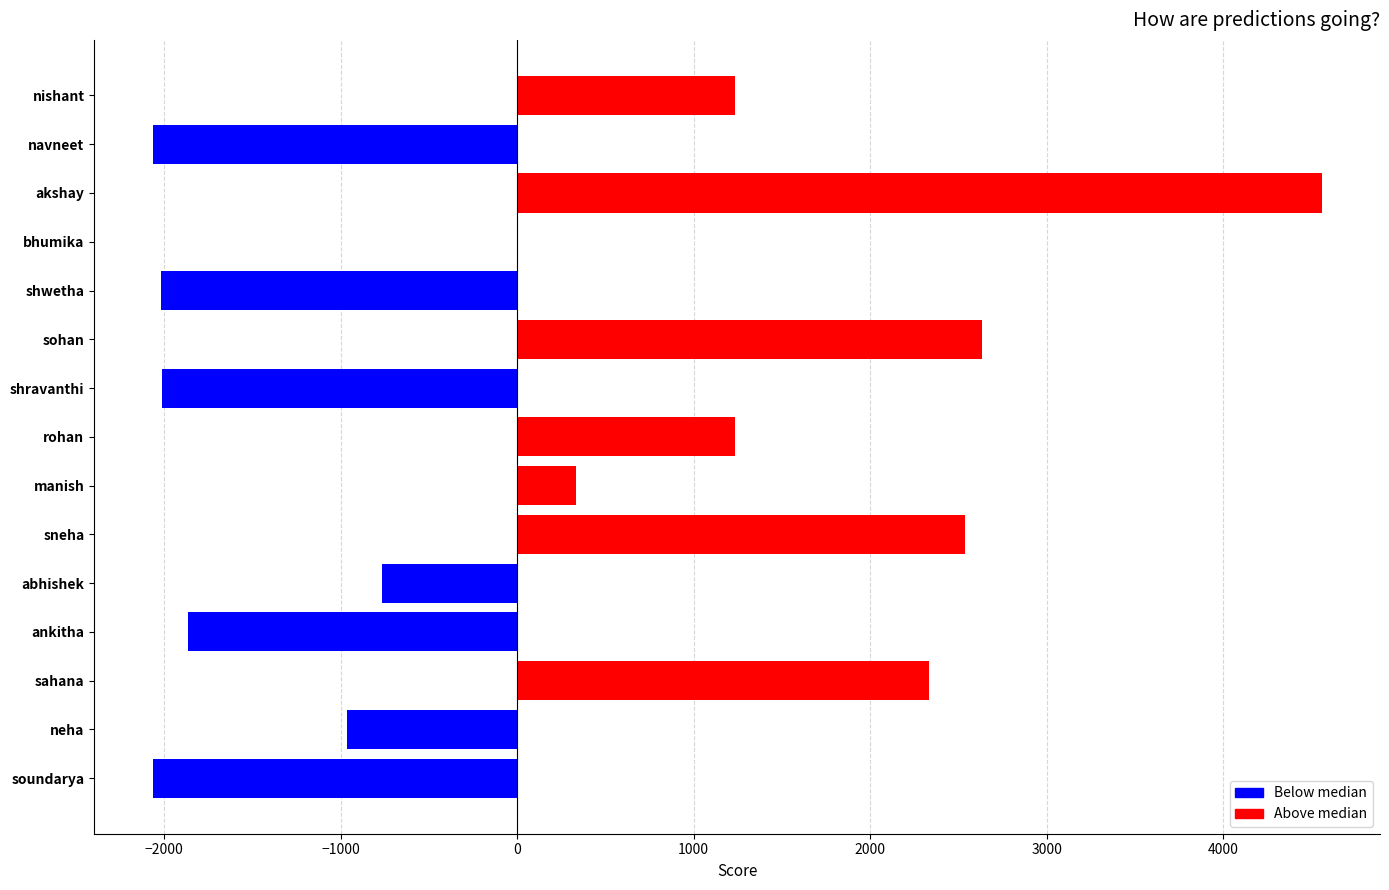

True or false: the data shows -4012 at bhumika.

False